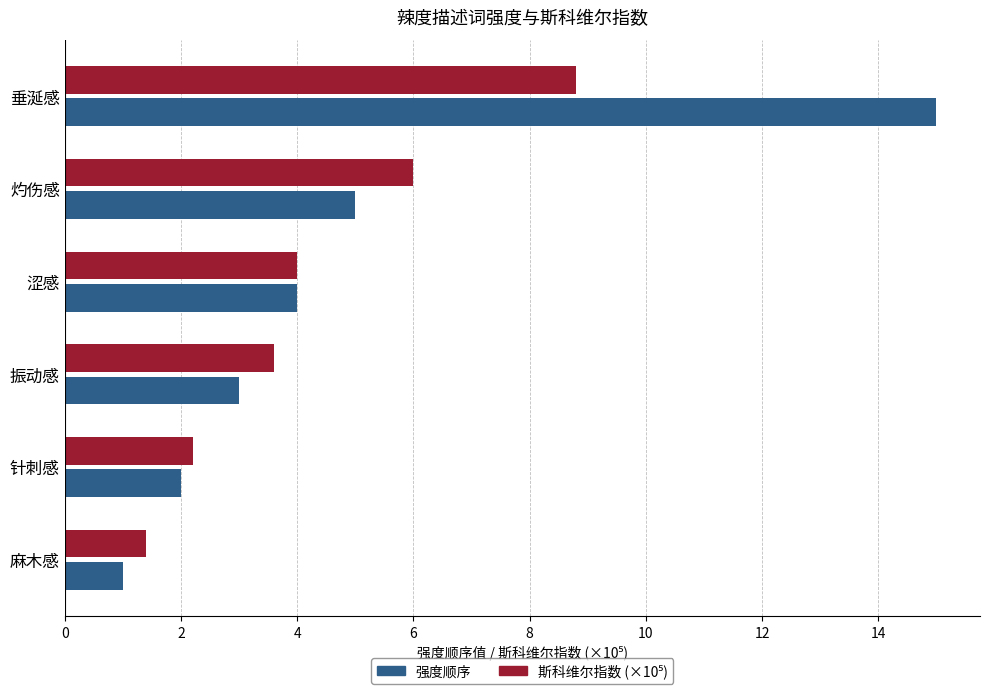

What is the total value across all series at 灼伤感?

11.0